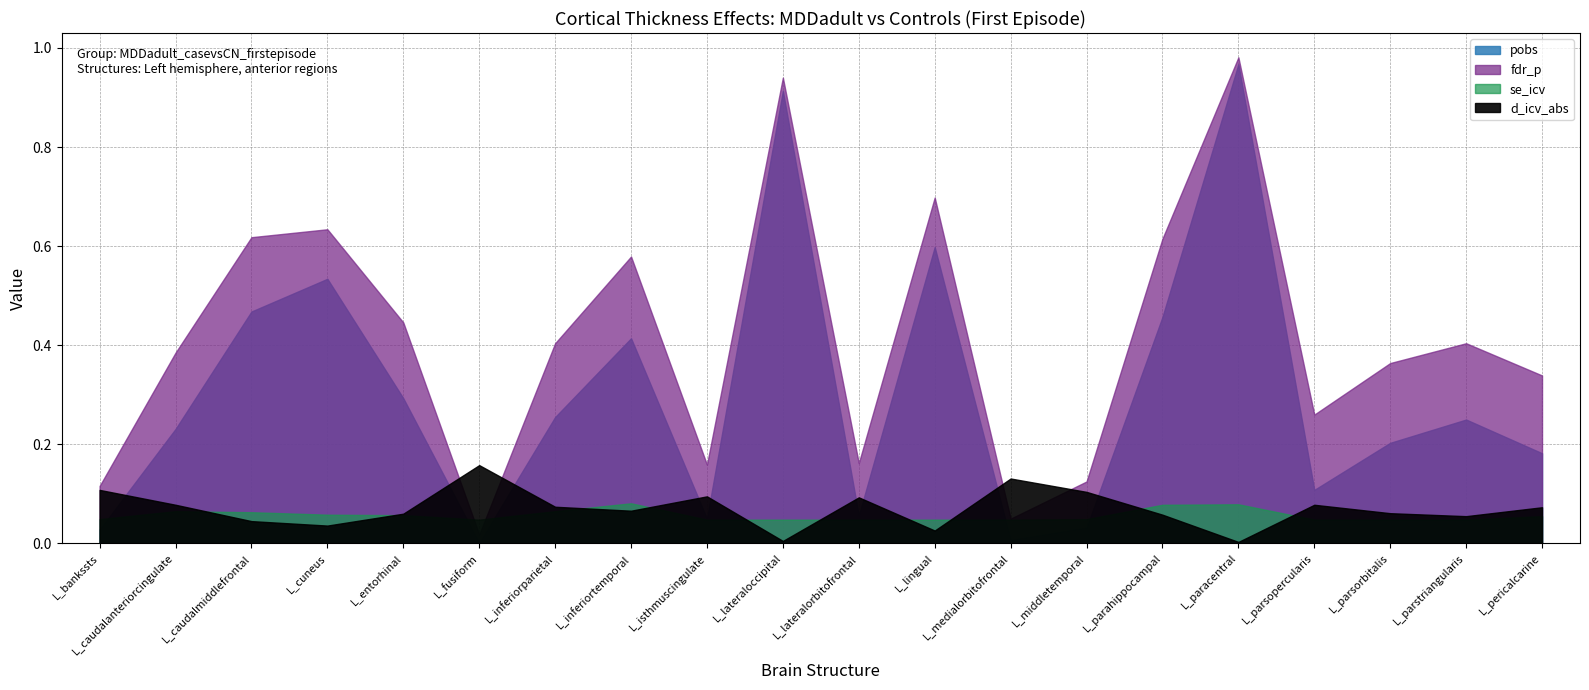

What is the sum of all fdr_p values?

8.3